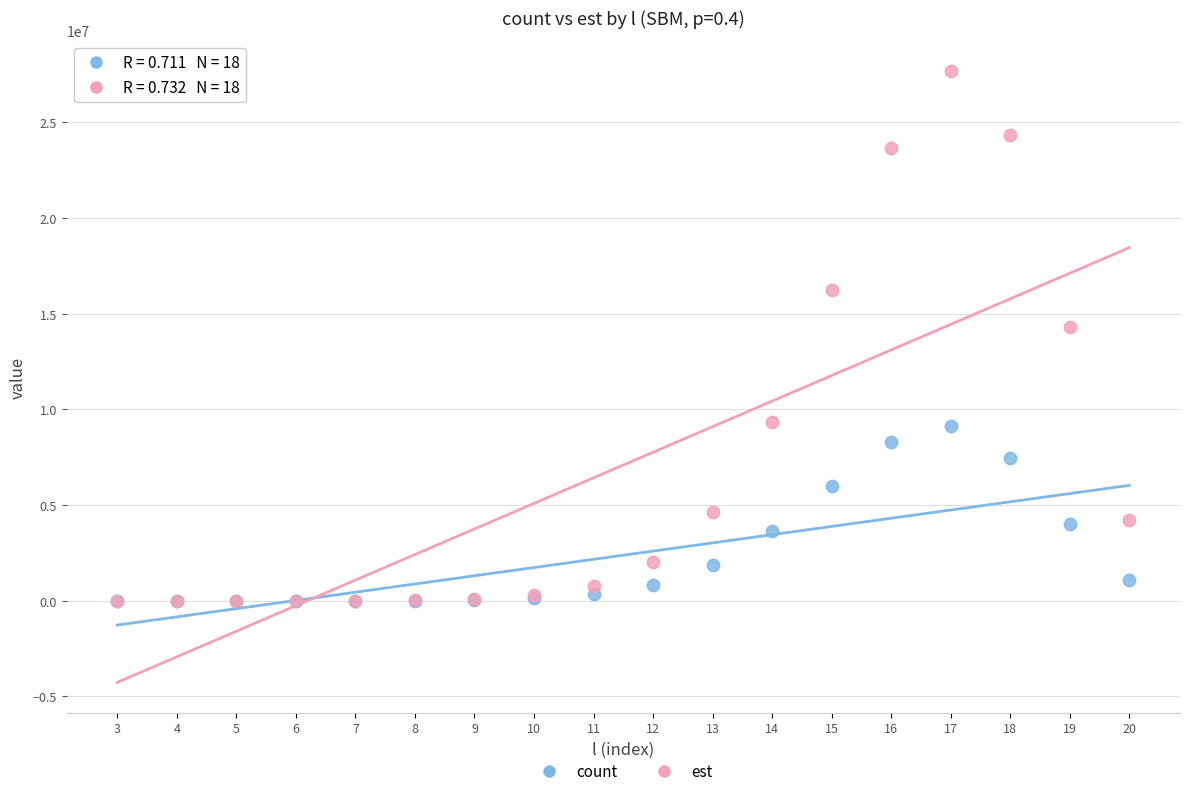

Across all series, what Y value is closest to 13840059?

14328833.1